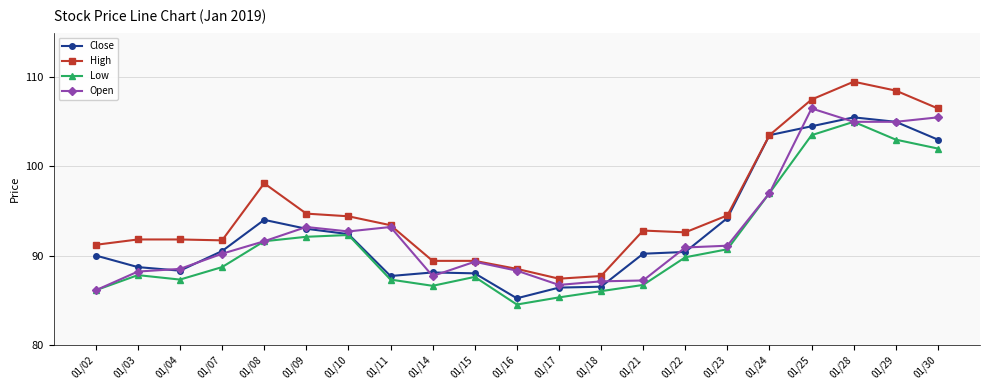

What is the difference between the maximum and second lowest values in the High series?

21.8